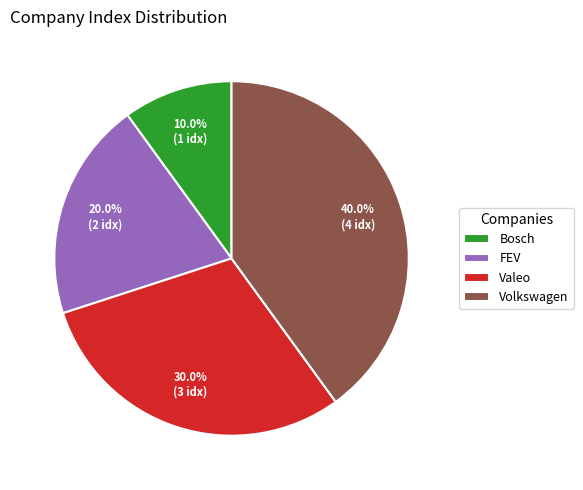

Does Bosch account for over 50% of the chart?

No